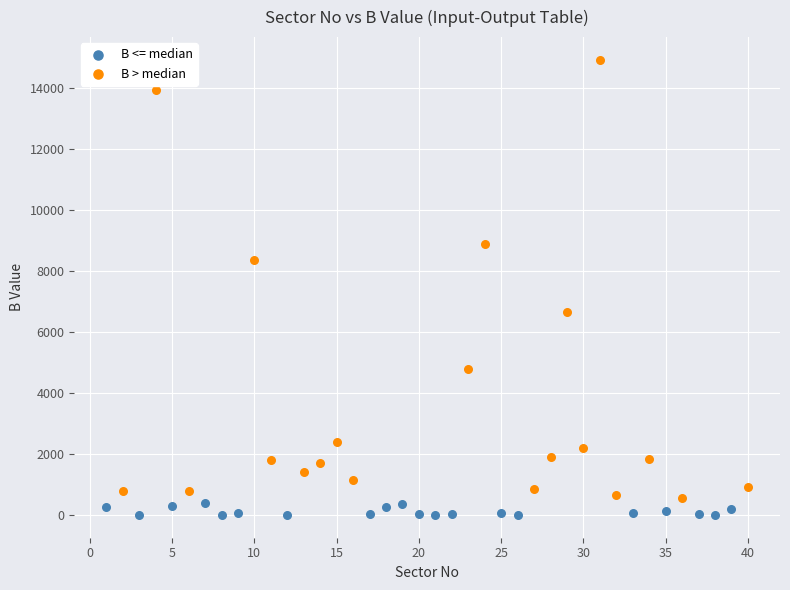

Which series has the widest spread of Y values?

B > median